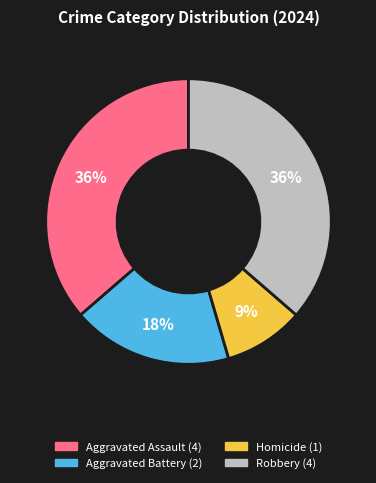

Between Aggravated Assault and Aggravated Battery, which is larger?

Aggravated Assault